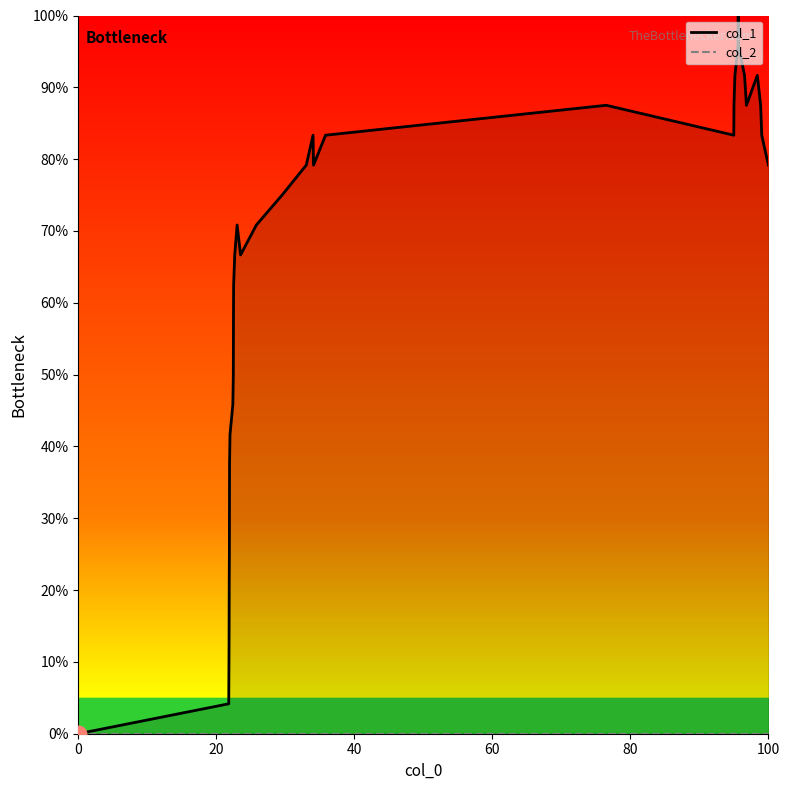

List the series in order of their peak value, highest first.

col_1, col_2